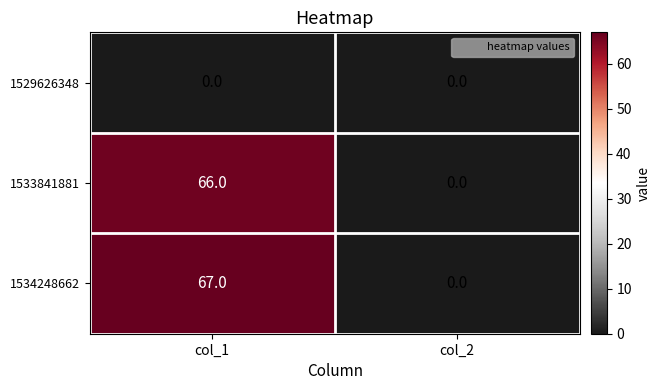

At which label does 1534248662 reach its minimum?

col_2